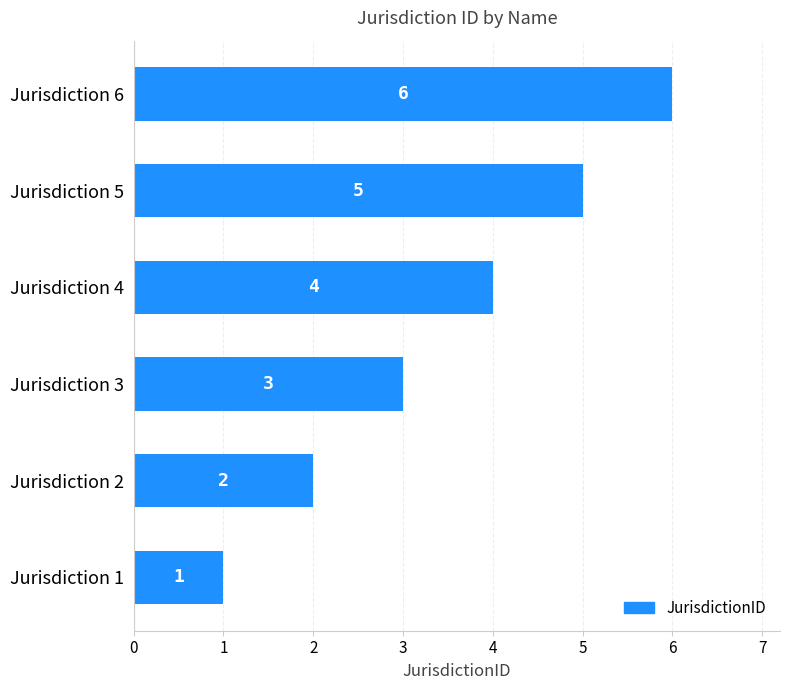

Is it true that the value at Jurisdiction 3 is 5?

False